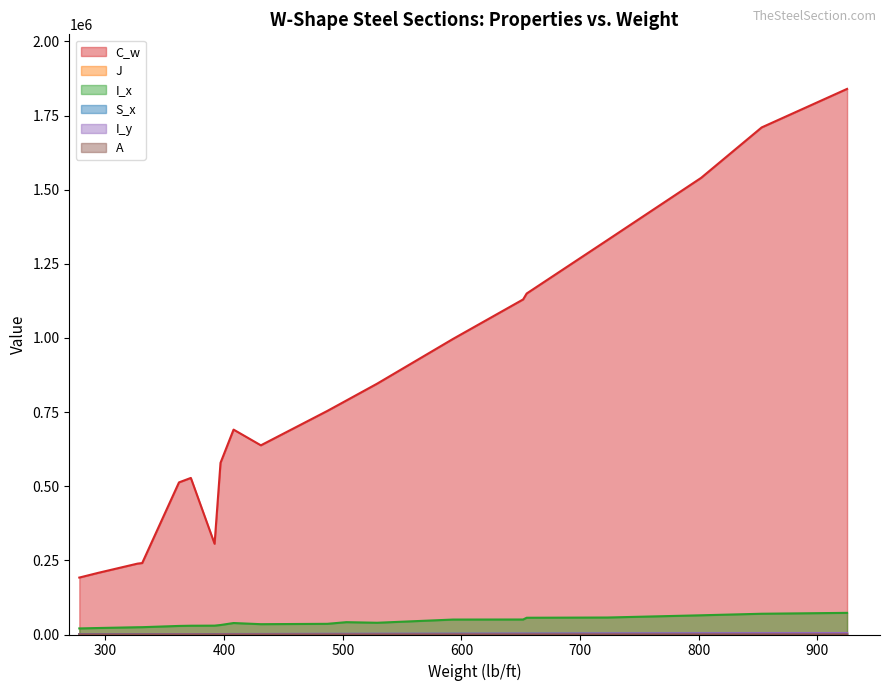

What is the difference between the maximum and minimum values in the A series?

189.7